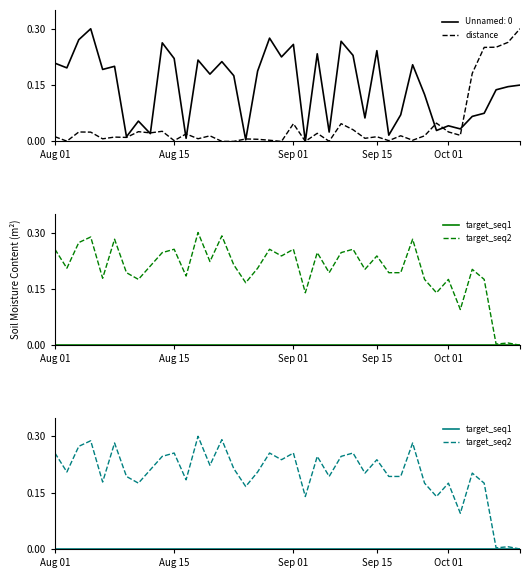

After their last crossing, which series has the higher values: target_seq2 or distance?

distance